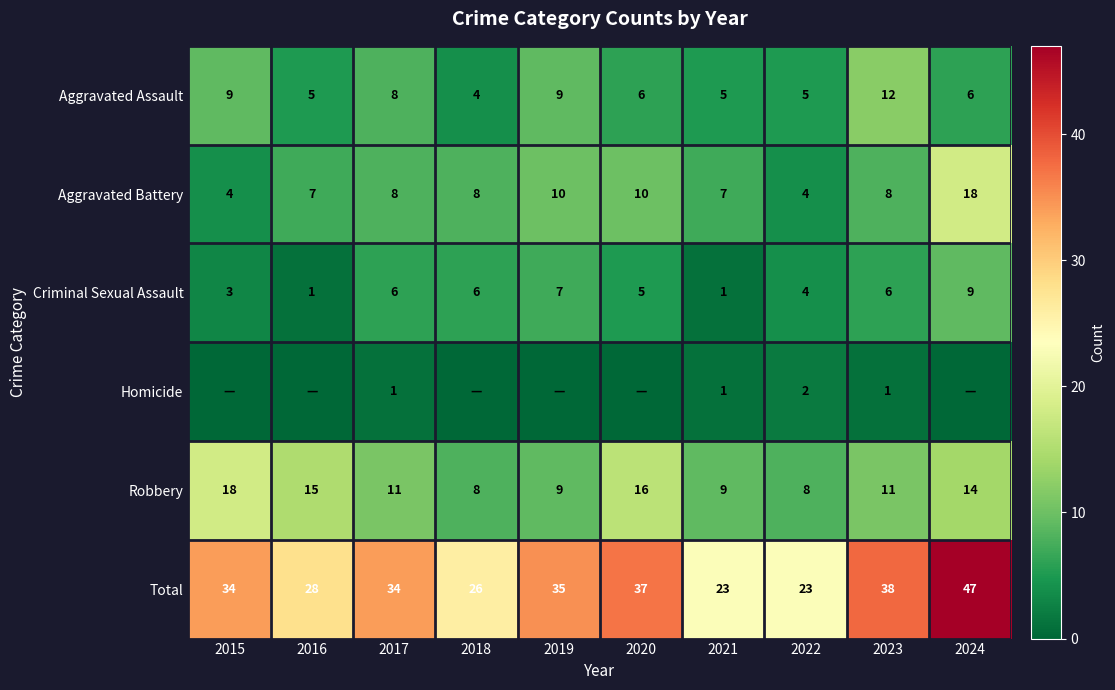

What is the maximum value shown in the chart?

47